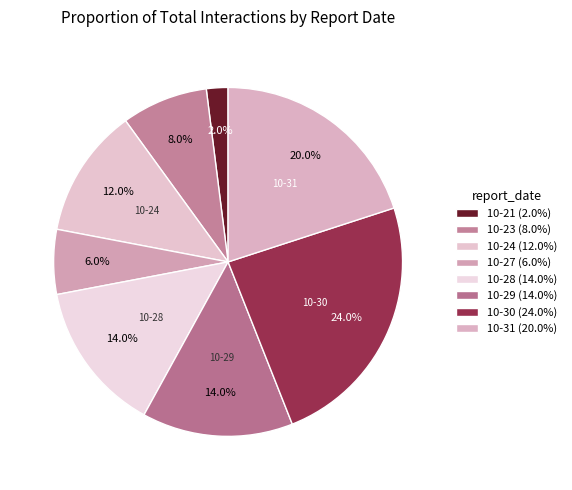

How many segments does this pie chart have?

8